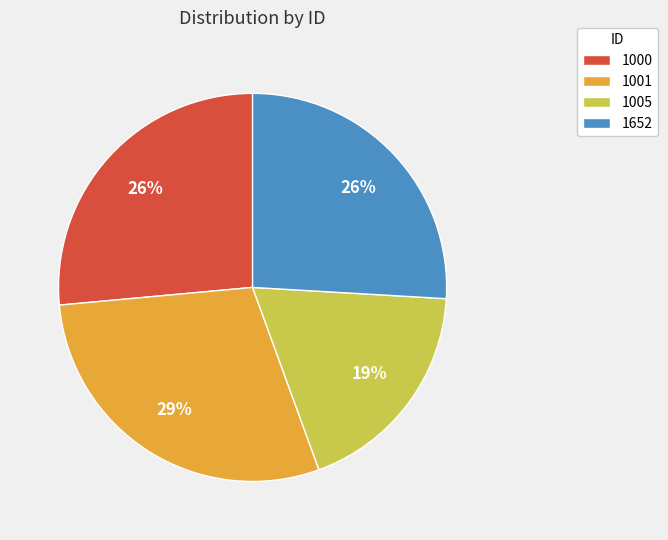

How many slices are in this pie chart?

4